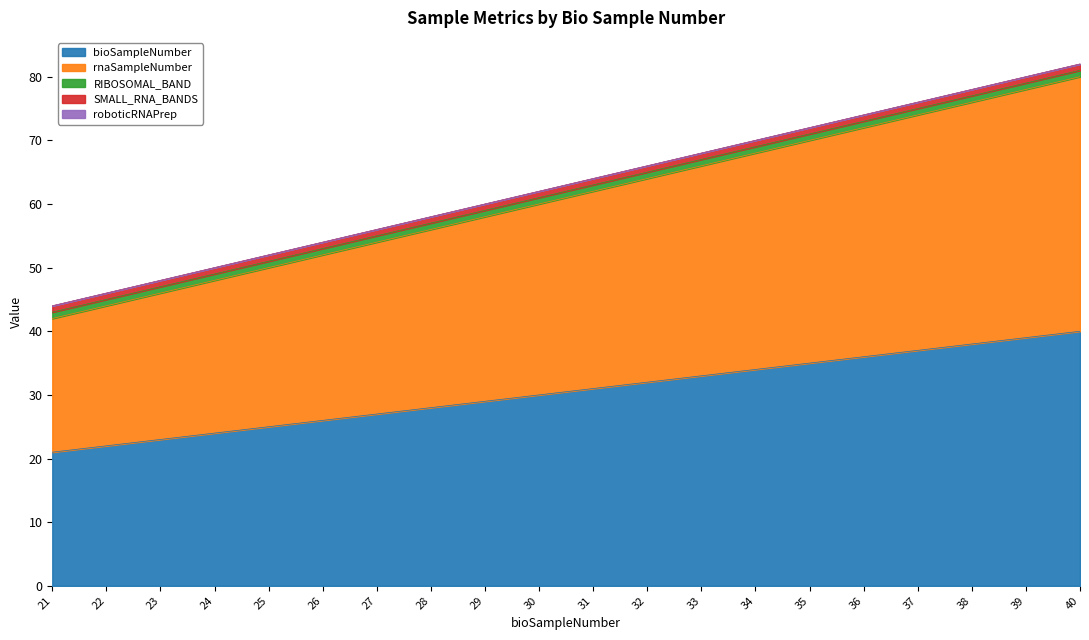

What is the sum of the RIBOSOMAL_BAND values at 29 and 36?

2